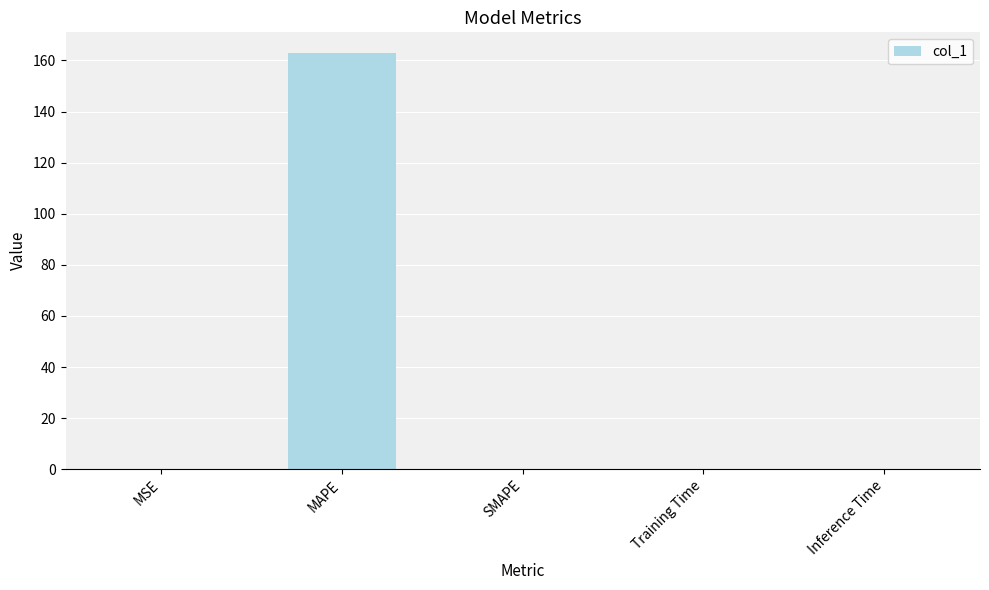

Between MSE and MAPE, which is larger?

MAPE